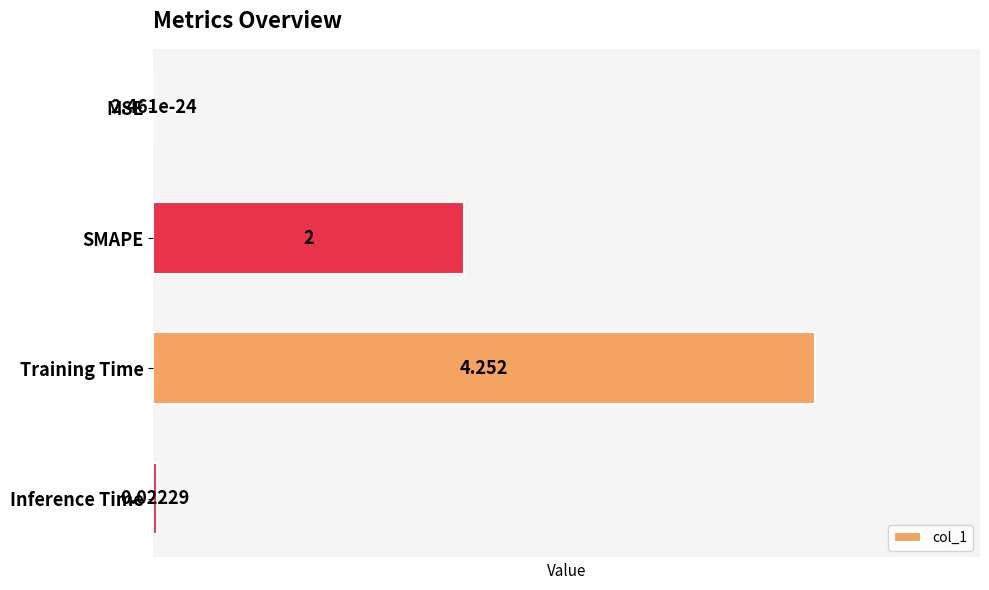

Which category has the highest value across all series?

Training Time